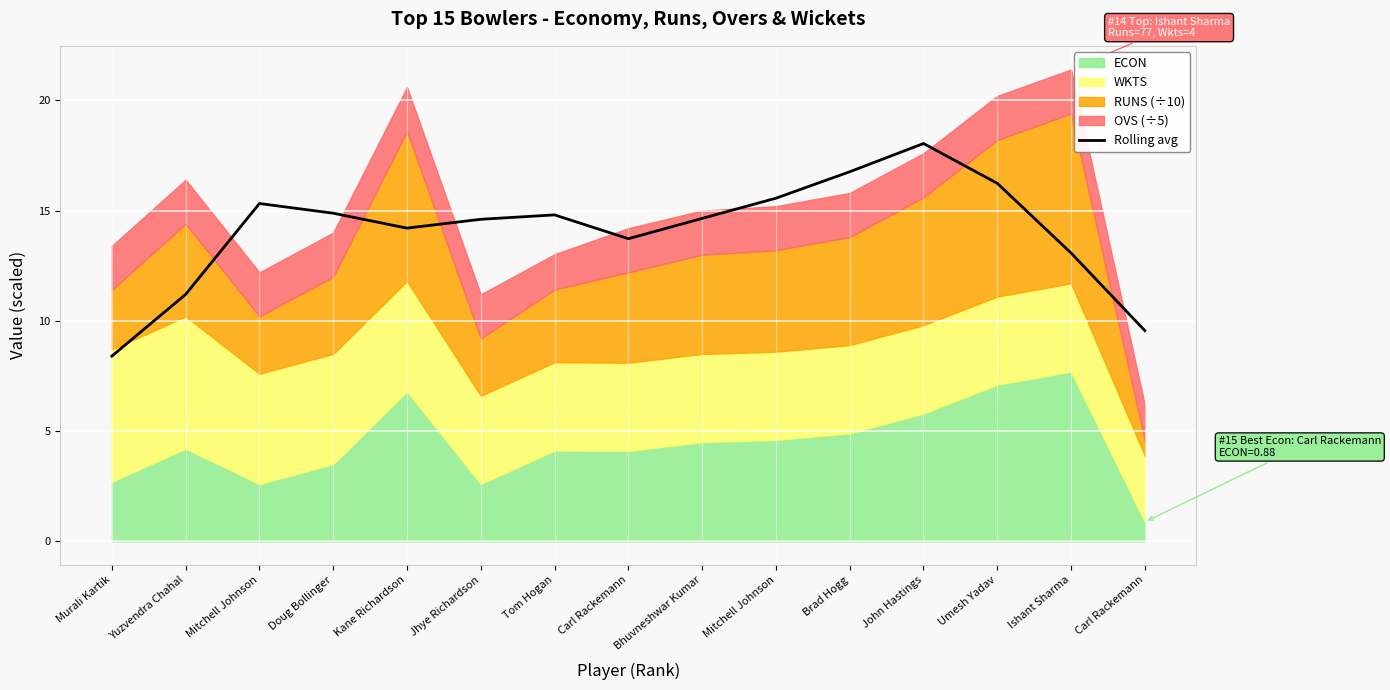

At which label is the value closest to 13?

Ishant Sharma